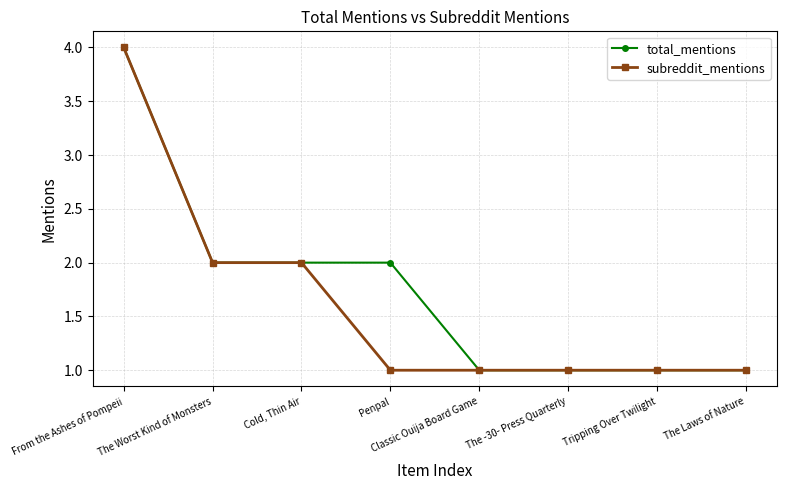

Reading right to left, extract all data points from this chart.

total_mentions: 1	1	1	1	2	2	2	4
subreddit_mentions: 1	1	1	1	1	2	2	4